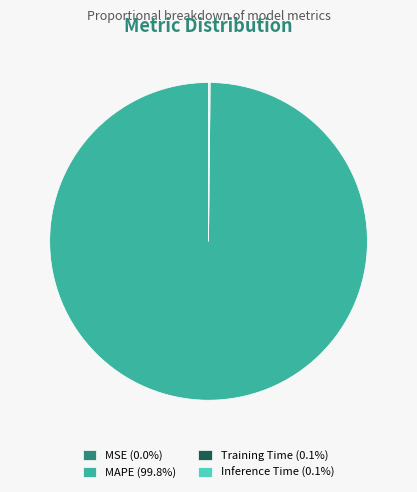

Is there any slice that represents more than half of the pie?

Yes